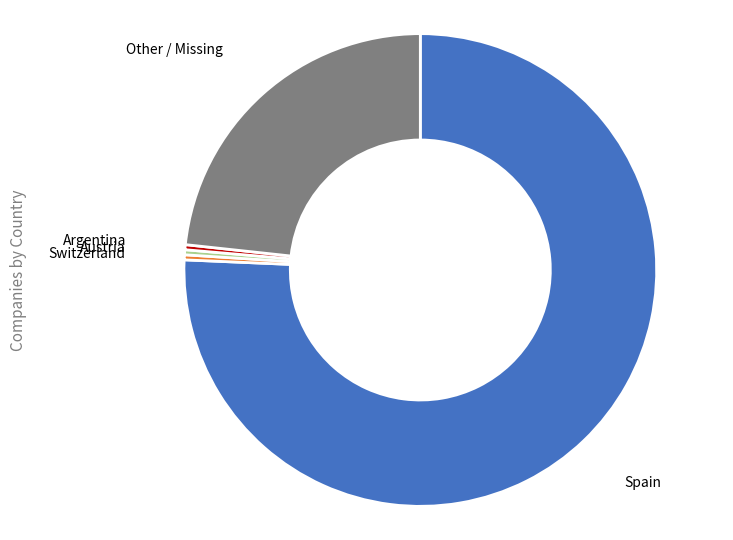

Do Austria and Argentina together represent more than half of the pie?

No